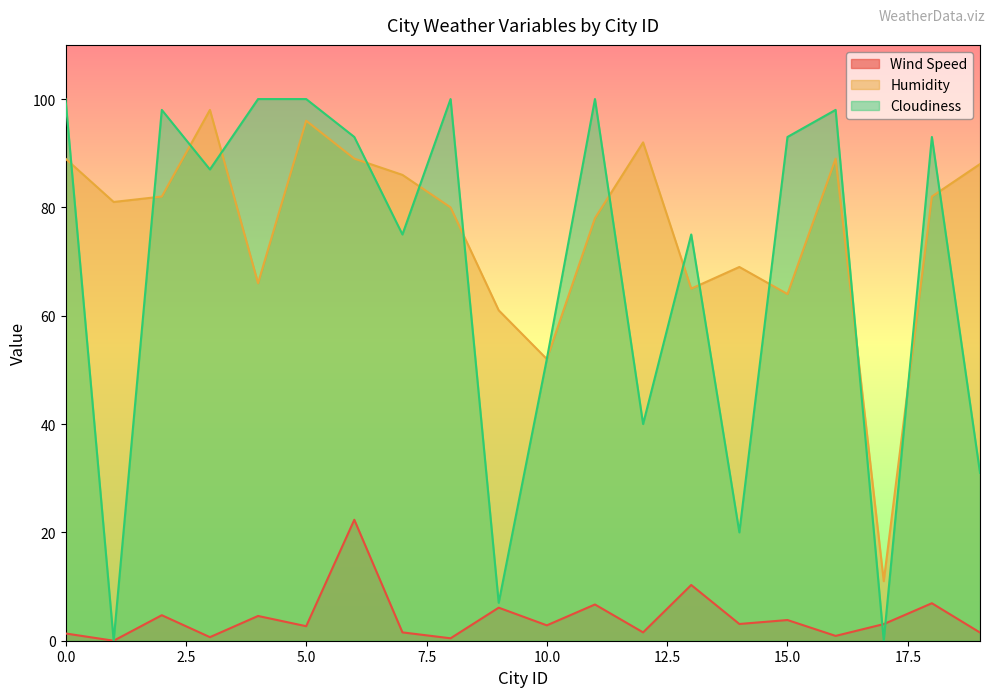

Rank the series by their maximum value, from highest to lowest.

Cloudiness, Humidity, Wind Speed